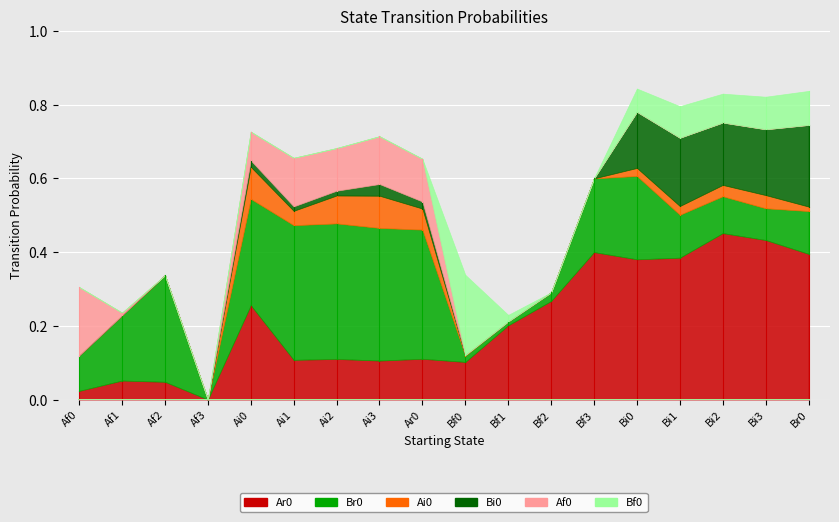

Where is Ar0 nearest to the value 0?

Af3